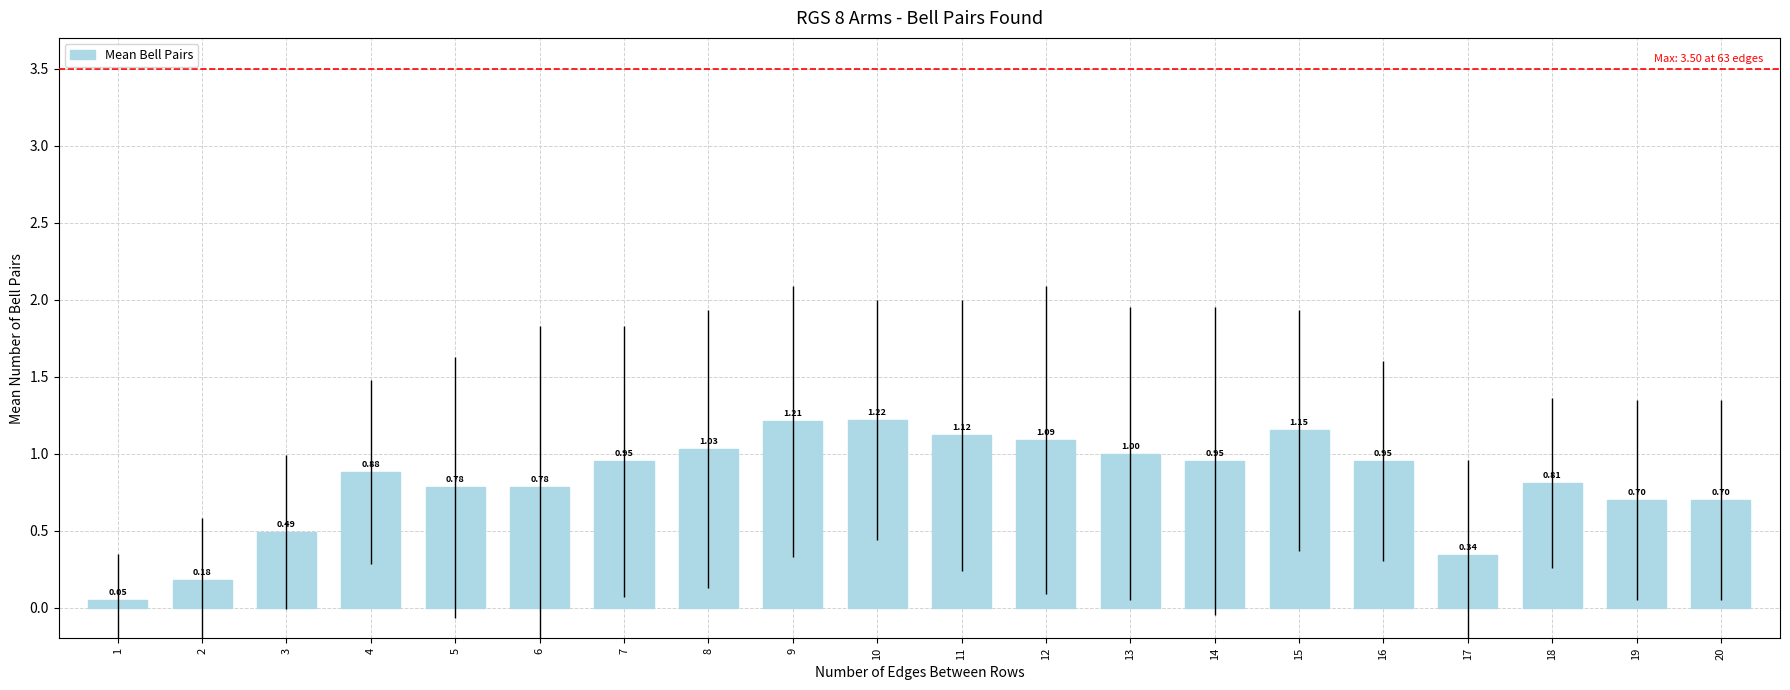

Approximately how many times larger is the value at 20 compared to 12?

0.6